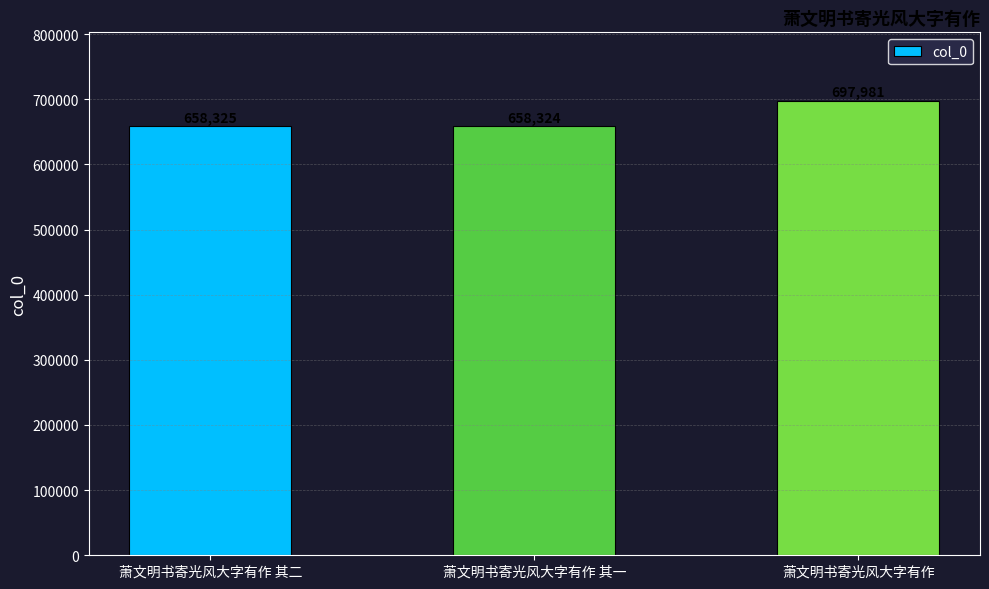

What is the difference between the maximum and second lowest values?

39656